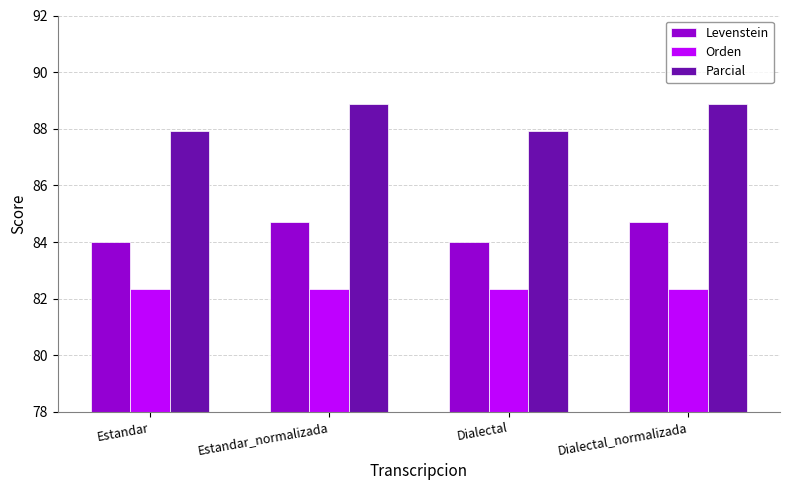

Rank the series by their average value, from lowest to highest.

Orden, Levenstein, Parcial